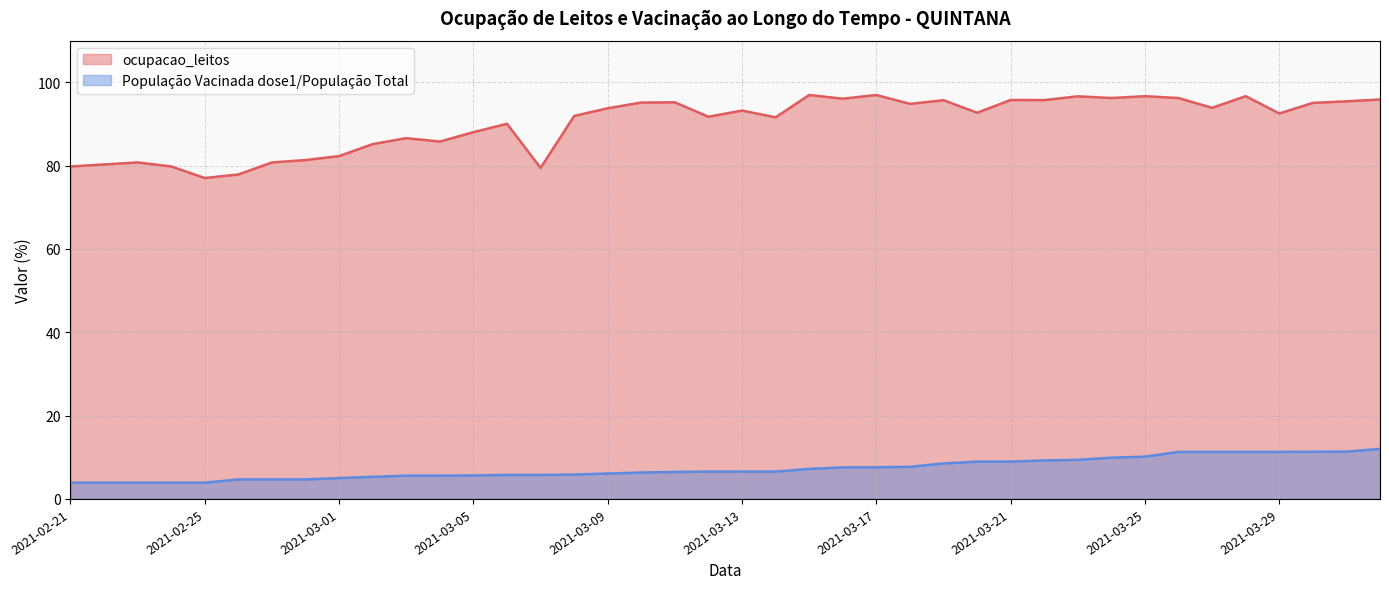

True or false: População Vacinada dose1/População Total and ocupacao_leitos intersect in this chart.

False